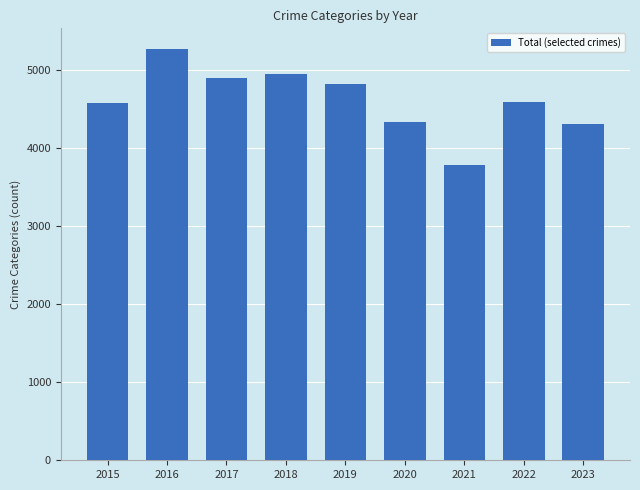

Between 2017 and 2019, which is larger?

2017